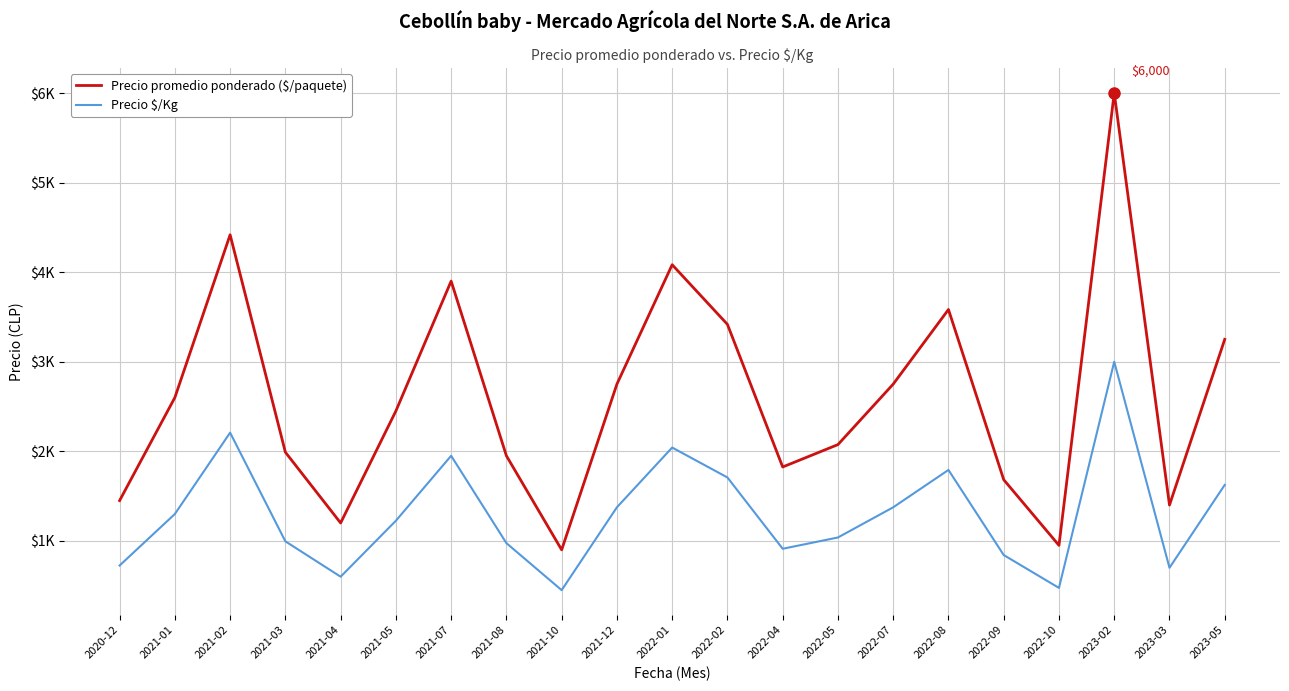

True or false: Precio promedio ponderado ($/paquete) and Precio $/Kg cross at least once.

False